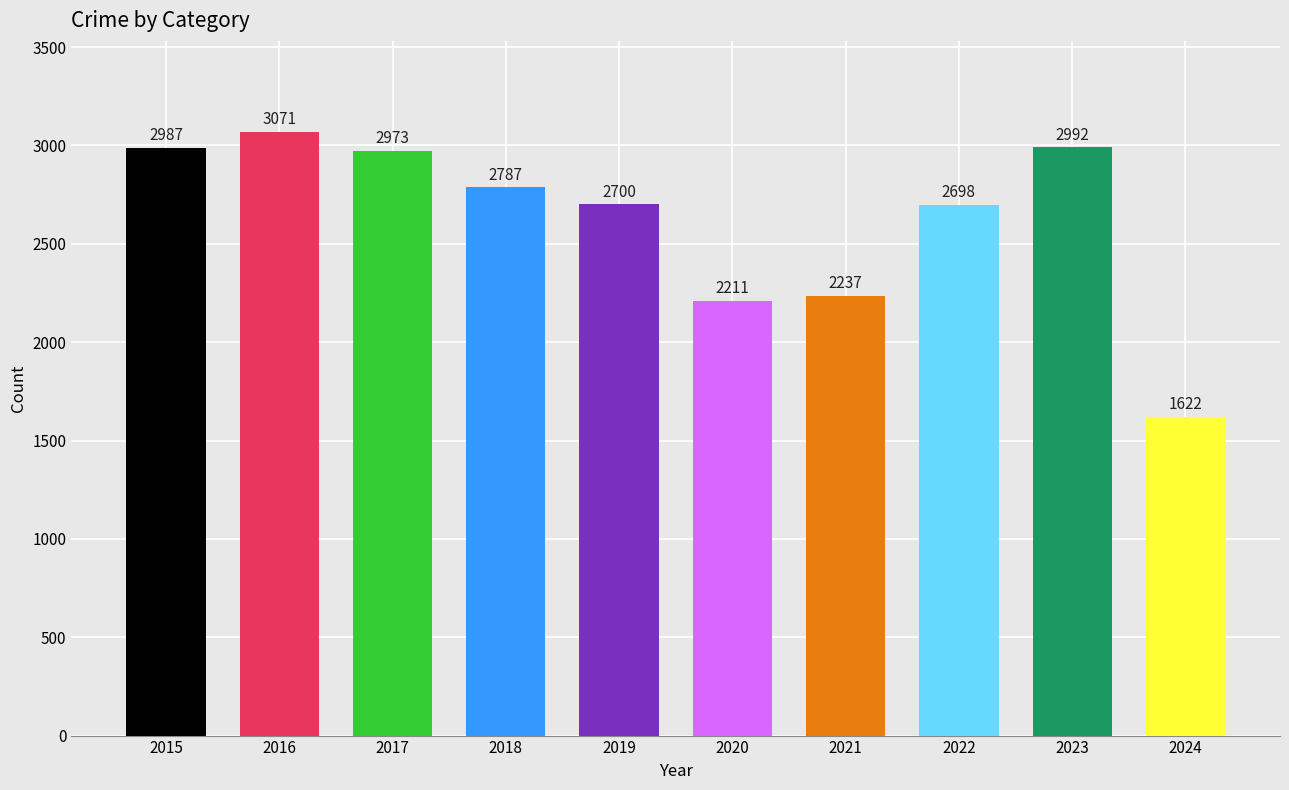

What is the sum of the values at 2024 and 2016?

4693